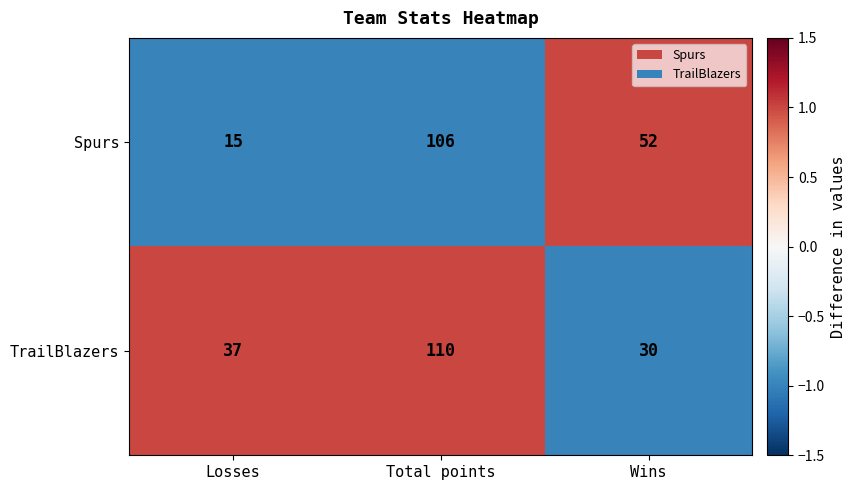

Which category has the highest value in the TrailBlazers series?

Total points